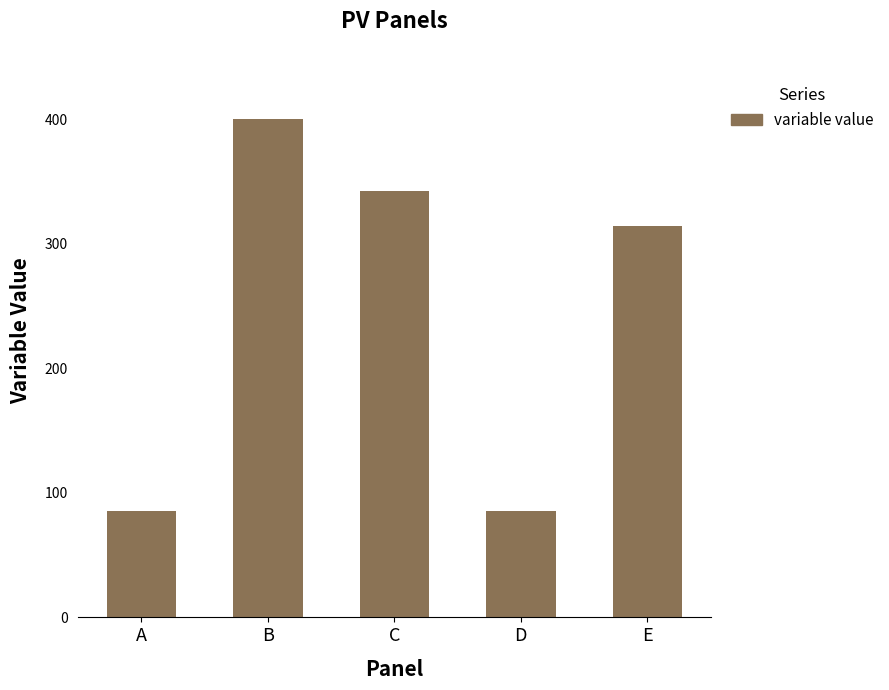

What is the maximum value shown in the chart?

400.0